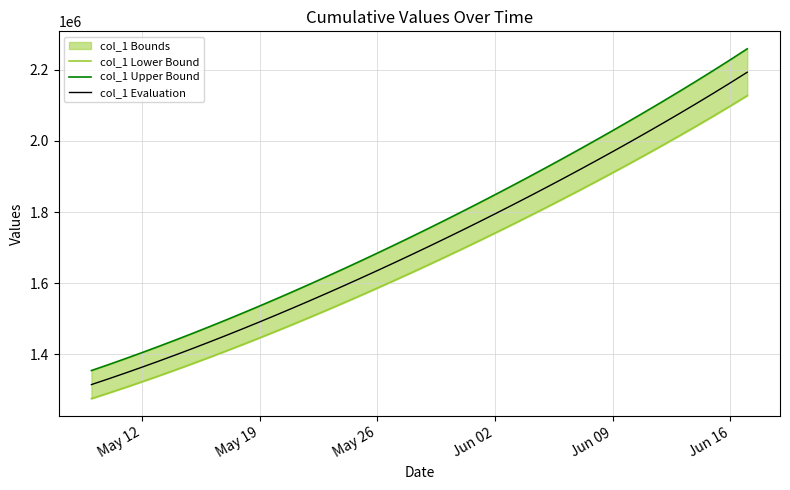

What is the lowest value of the col_1 Evaluation series?

1315099.0